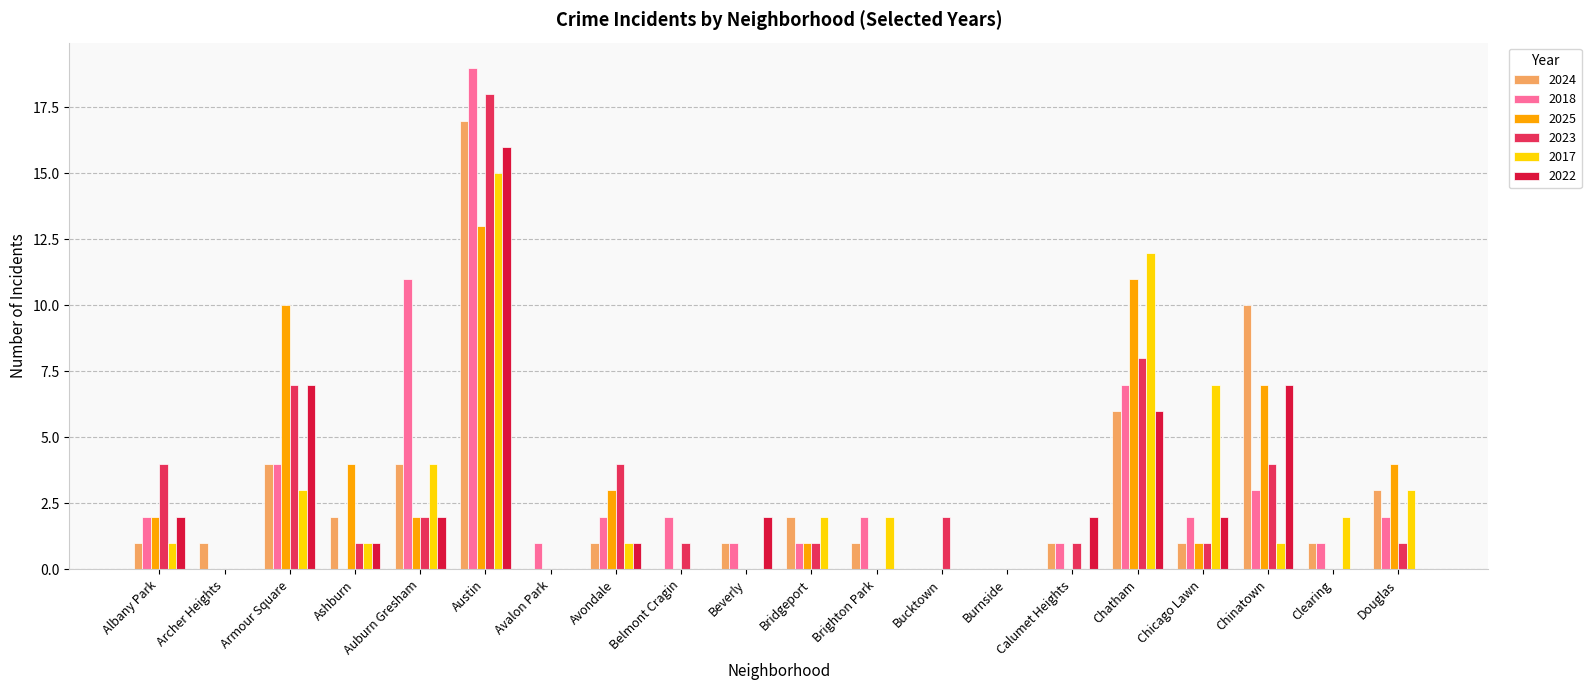

What is the average value of the 2023 series?

3